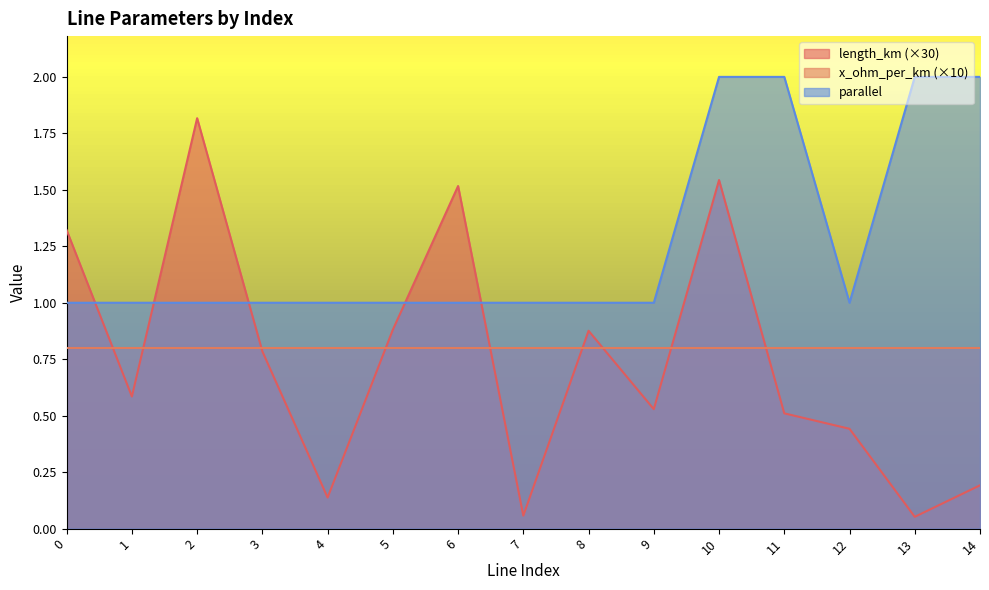

True or false: length_km has more than 2 interior local peaks.

True